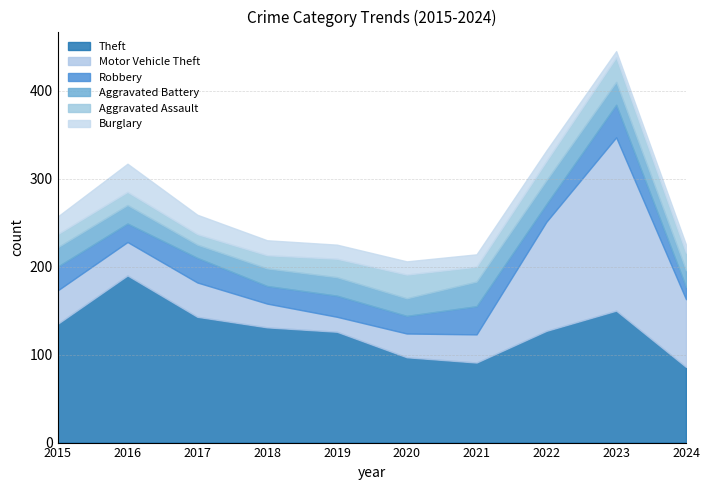

Is it true that Motor Vehicle Theft equals 14 at 2021?

False